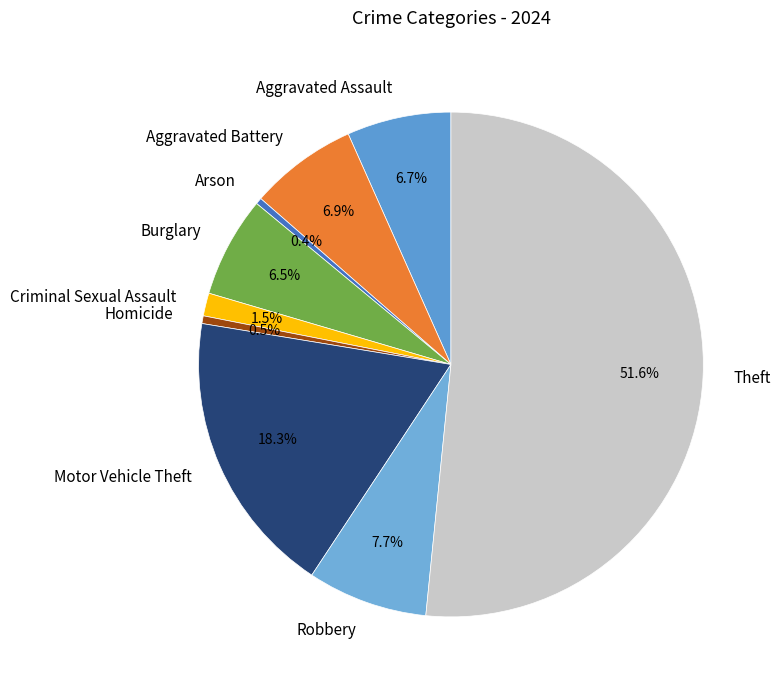

Approximately how many times larger is the value at Aggravated Assault compared to Theft?

0.1